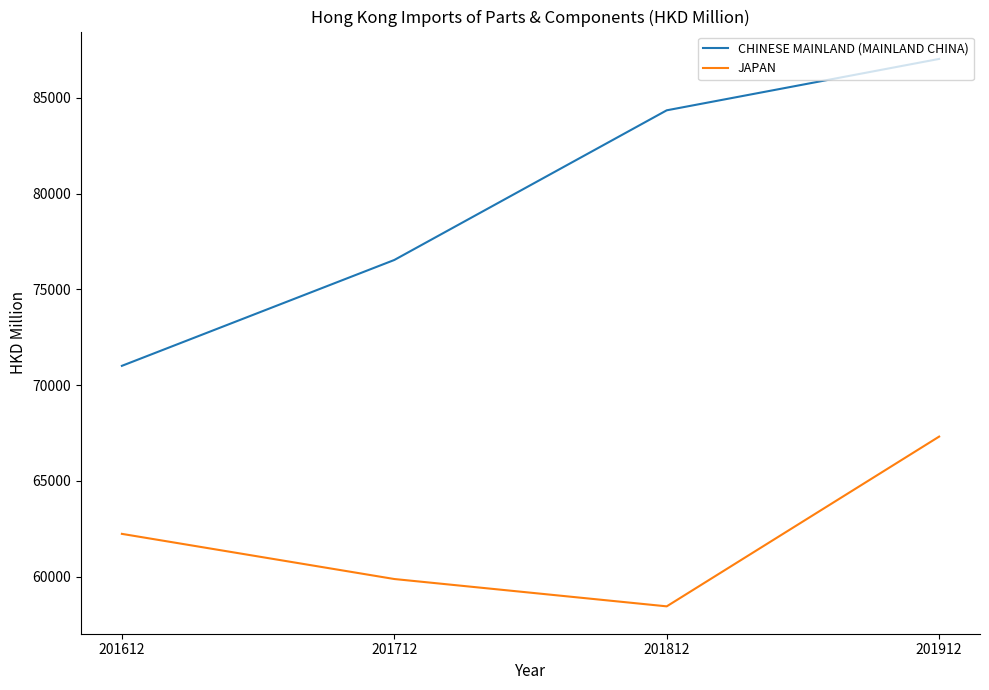

What value does the CHINESE MAINLAND (MAINLAND CHINA) series have at 201912?

87038.7